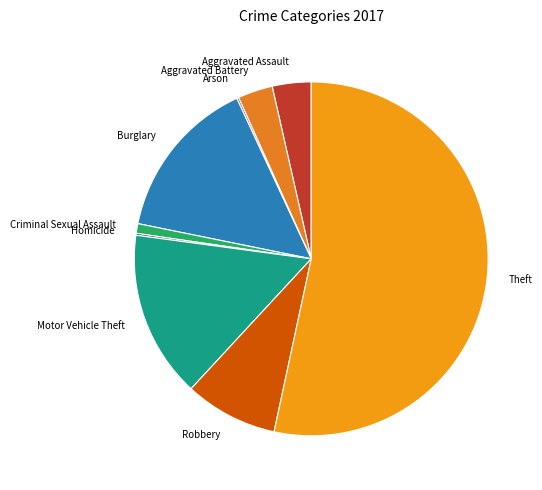

Between Aggravated Battery and Motor Vehicle Theft, which is larger?

Motor Vehicle Theft